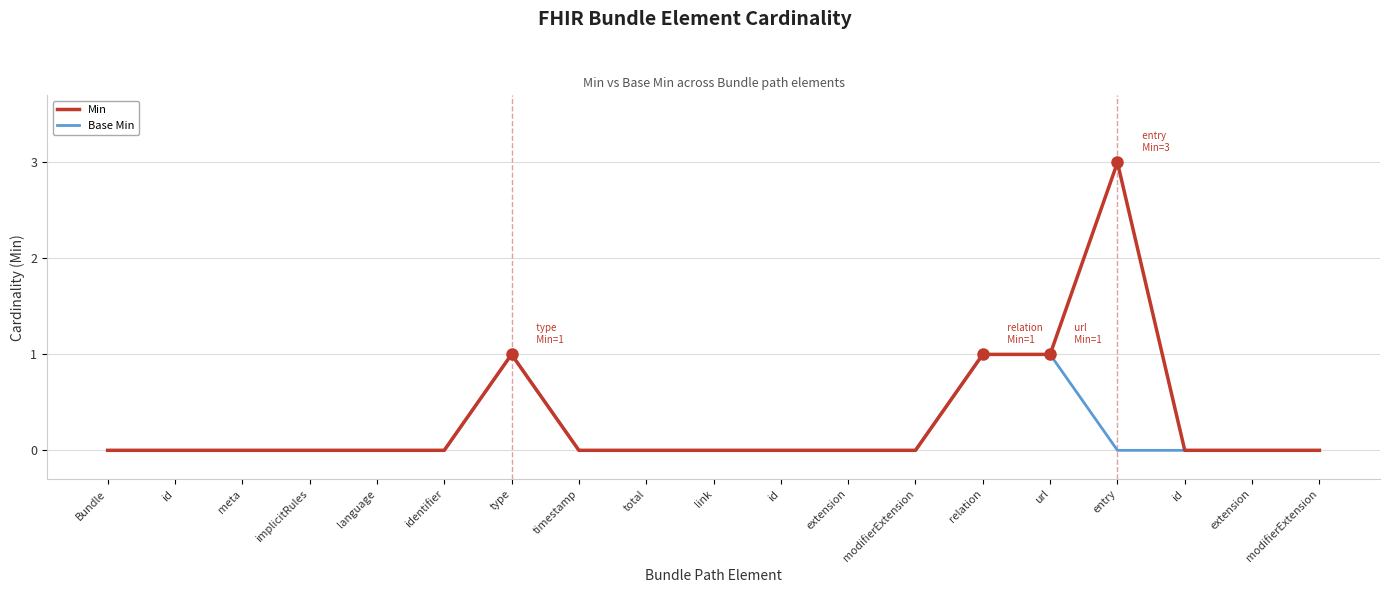

What are all the series names shown in the legend?

Min, Base Min